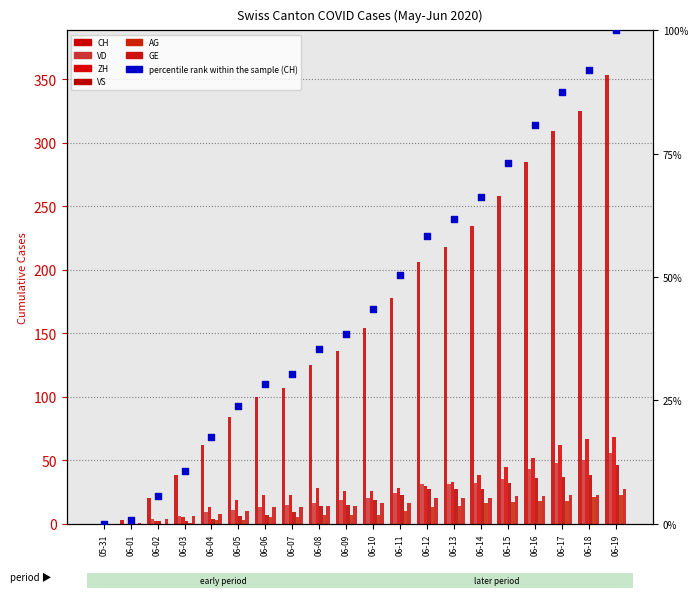

Which series has the largest total across all categories?

CH